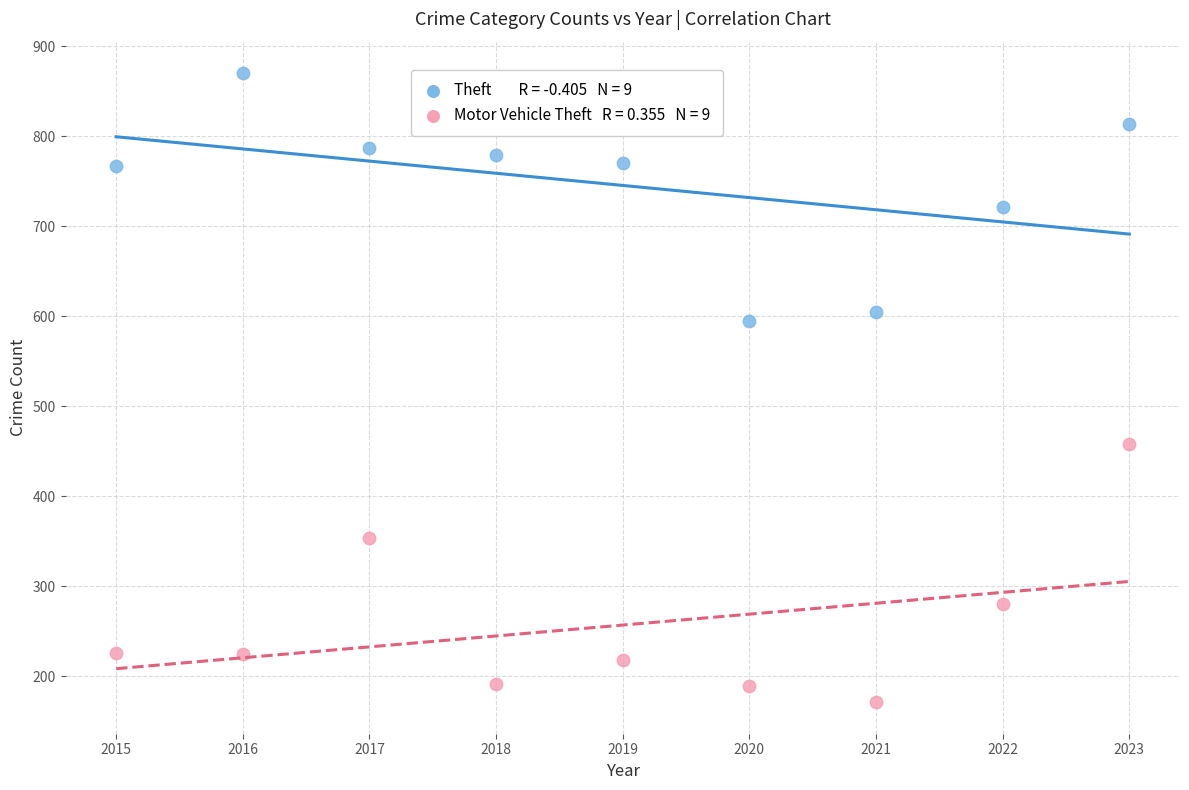

Across all series, what Y value is closest to 520?

458